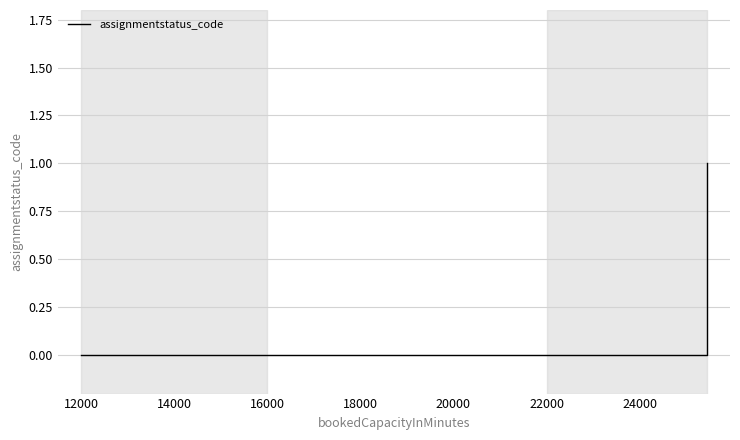

The value at 12000 is 0. True or false?

False